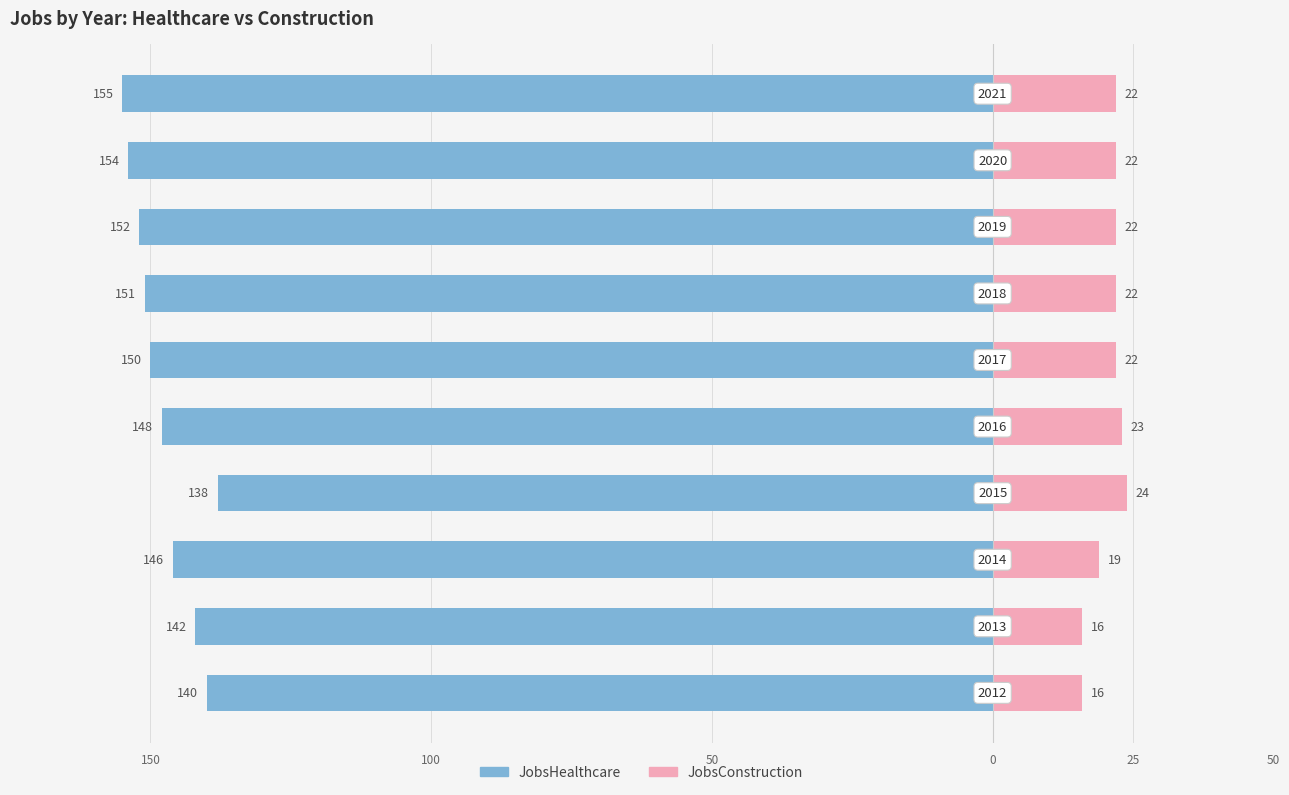

The JobsHealthcare series shows -234 at 100. True or false?

False